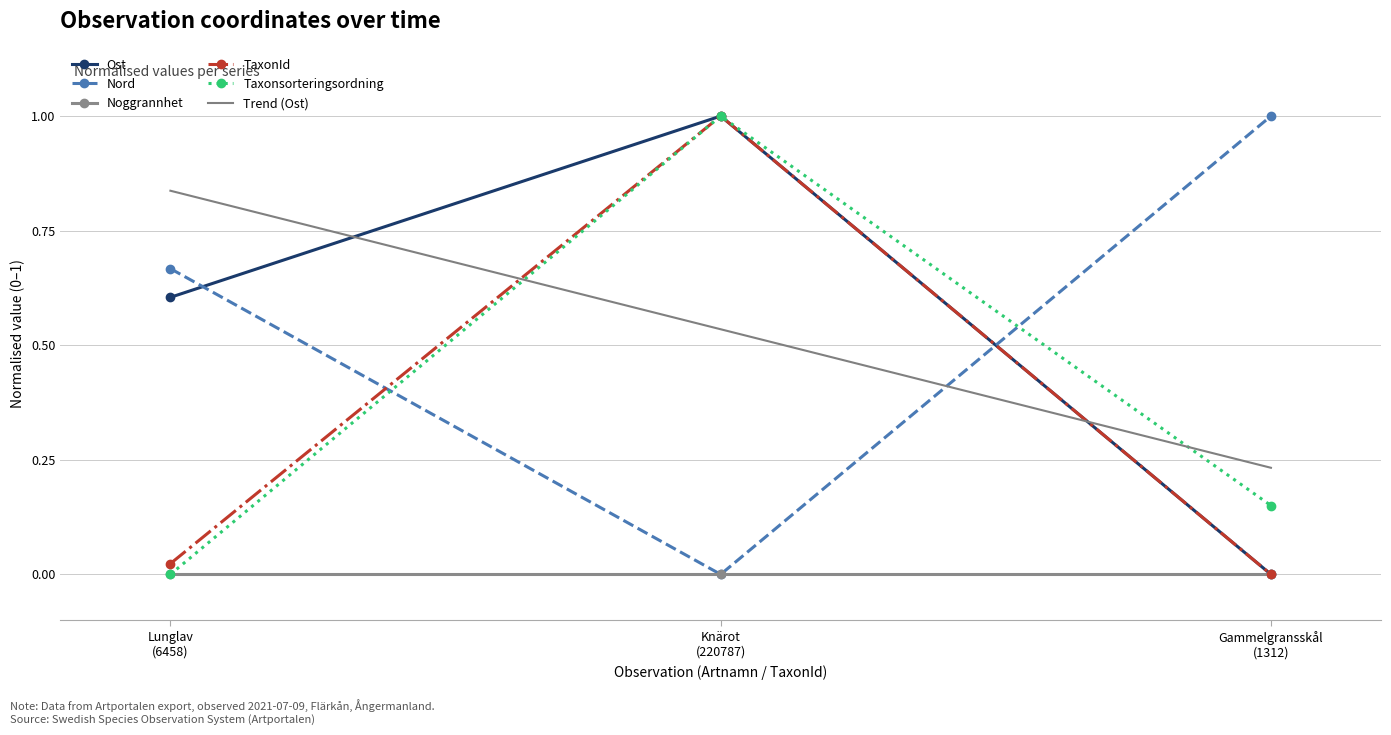

What is the value of the Taxonsorteringsordning point at the 2nd from the left?

1.0